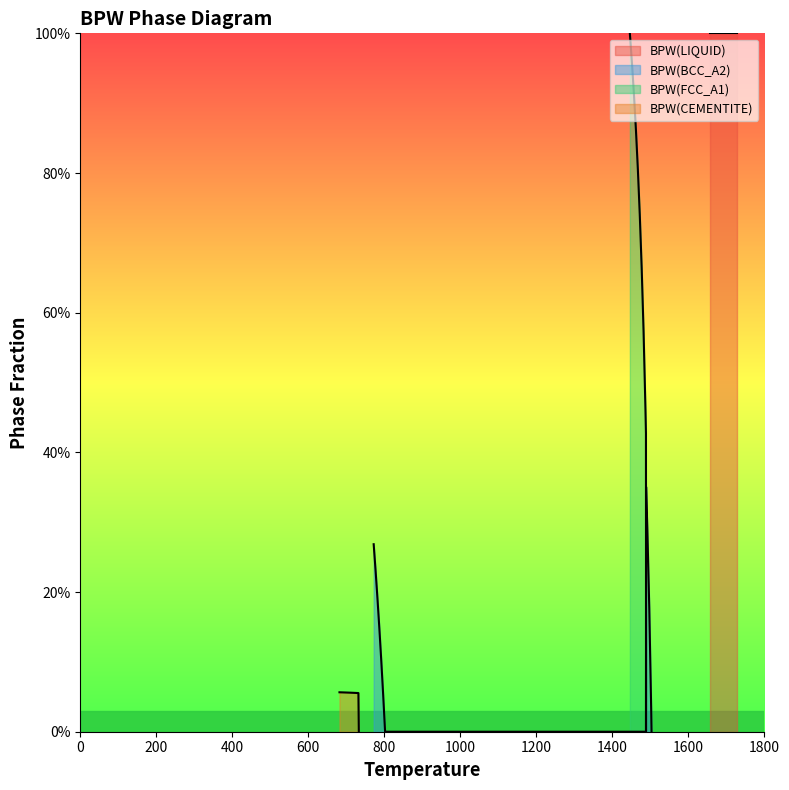

What is the difference between the maximum and minimum values in the BPW(CEMENTITE) series?

0.1